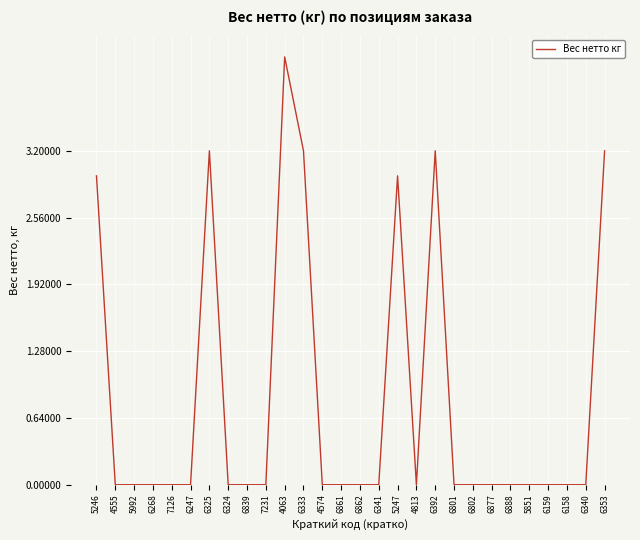

Reading left to right, extract all data points from this chart.

3.0	0.0	0.0	0.0	0.0	0.0	3.2	0.0	0.0	0.0	4.1	3.2	0.0	0.0	0.0	0.0	3.0	0.0	3.2	0.0	0.0	0.0	0.0	0.0	0.0	0.0	0.0	3.2